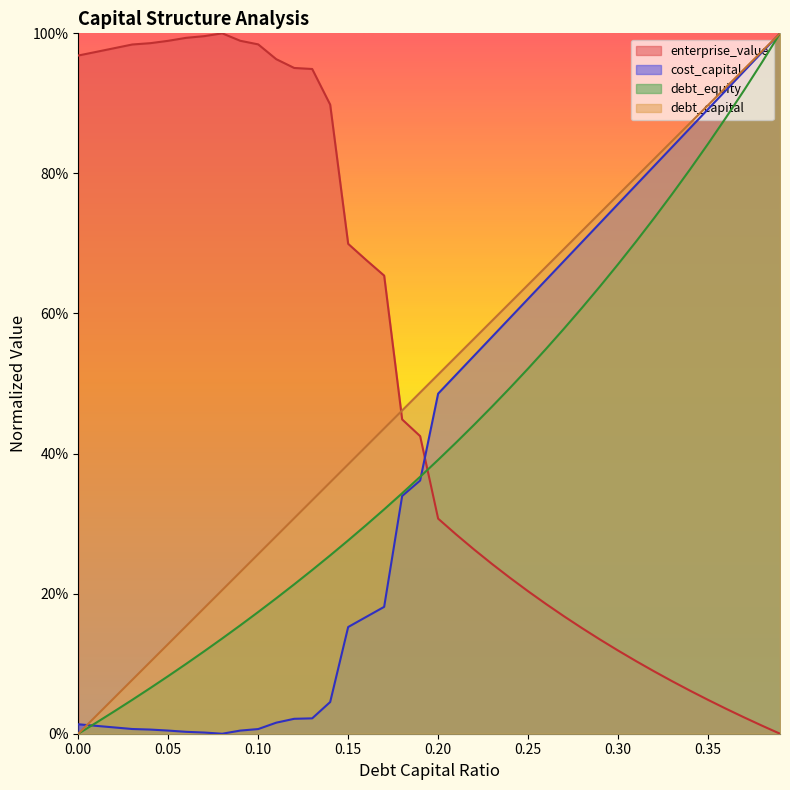

The value of debt_capital at 0.21 is 0.8. True or false?

False